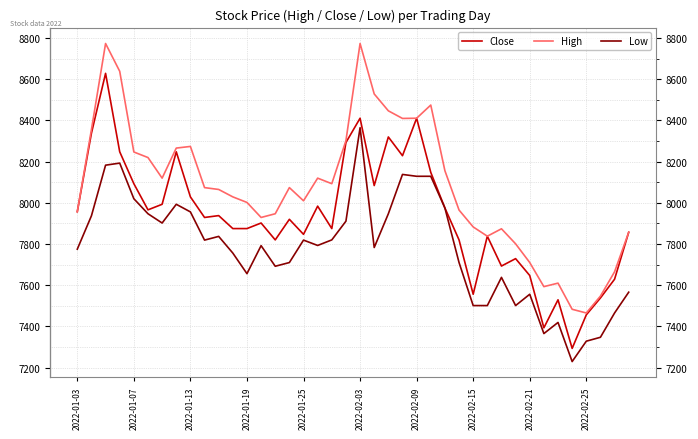

How many categories are shown in the chart?

40